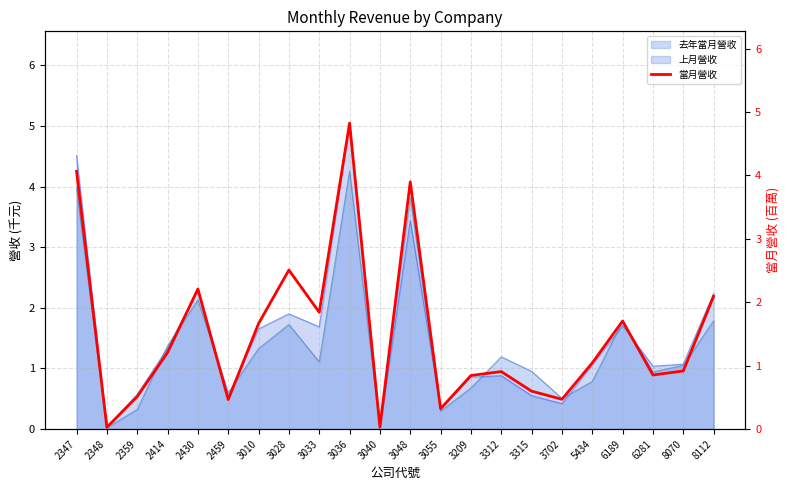

At which label is the value closest to 2?

8112